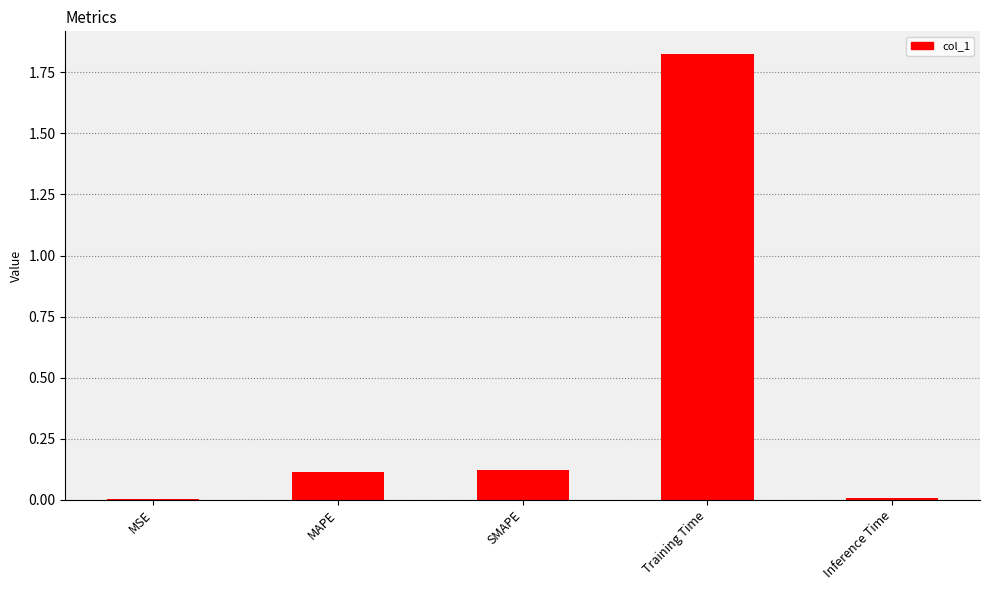

Are the bars horizontal?

No